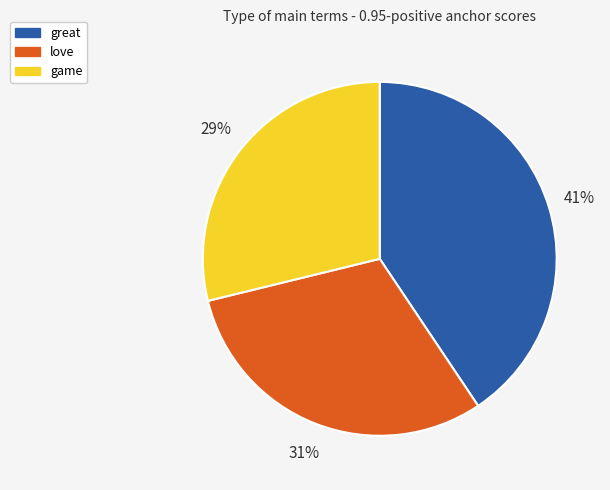

What is the largest slice in the pie chart?

great